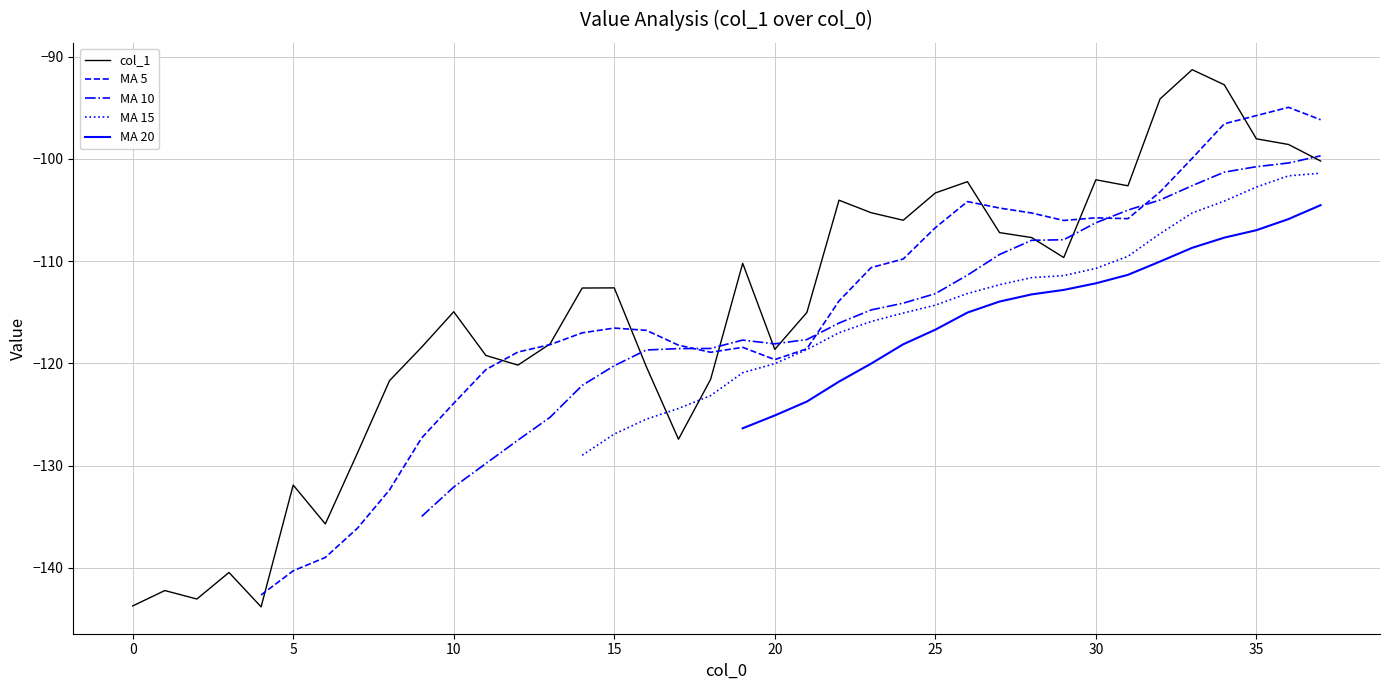

What is the label of the 20th point from the right?

18